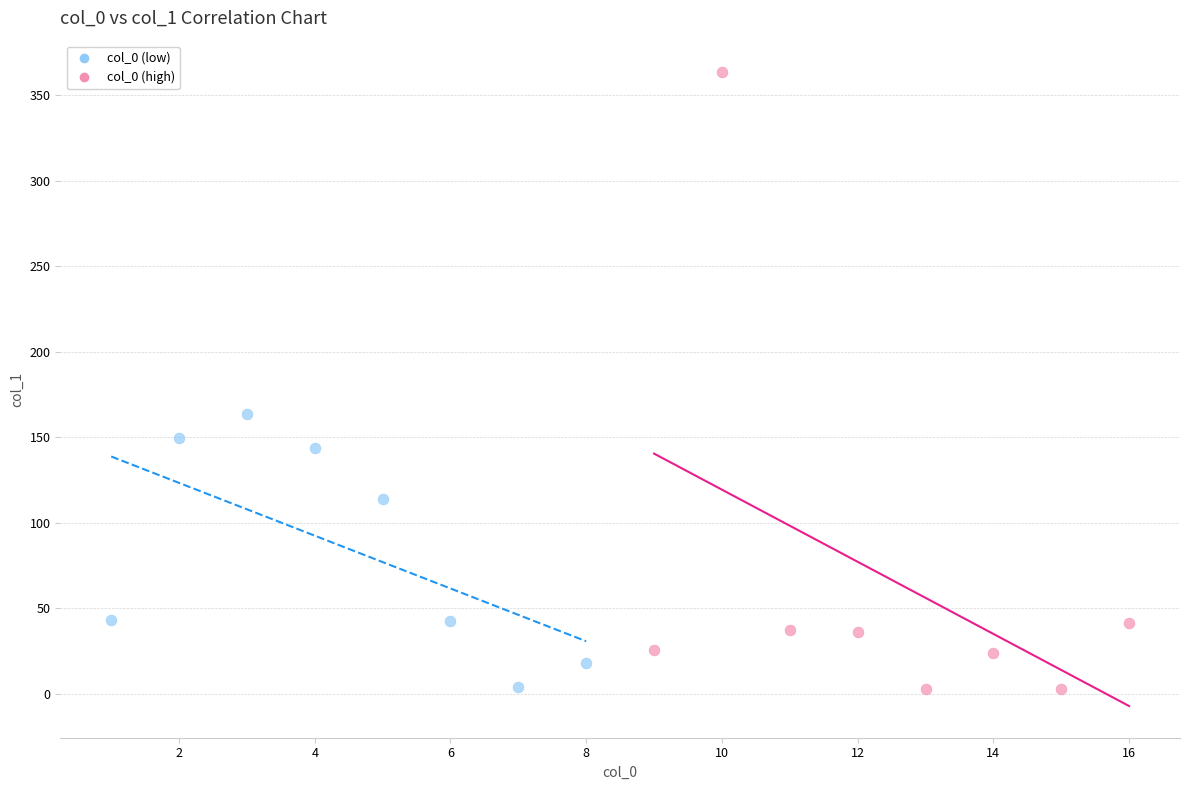

Which series reaches the maximum Y coordinate?

col_0 (high)